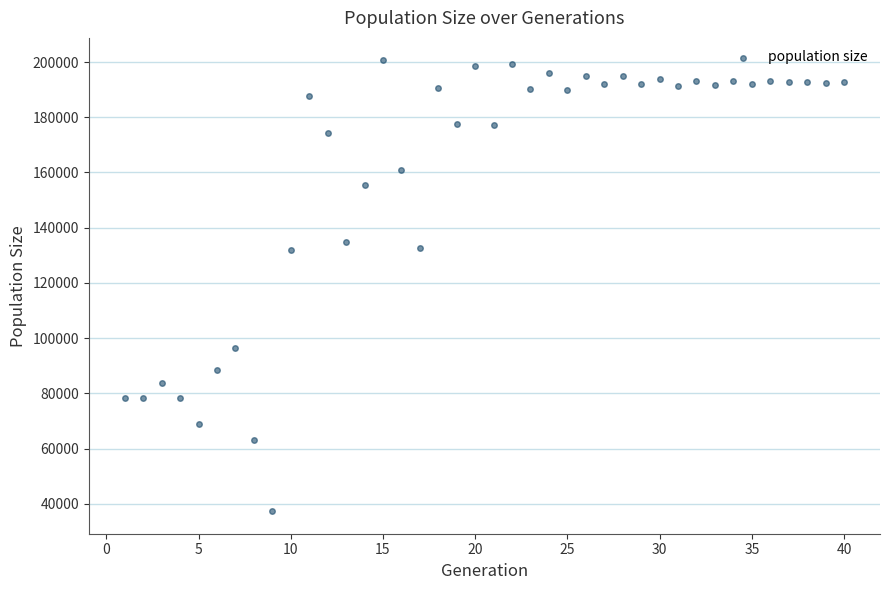

What is the range of X values (max minus min)?

39